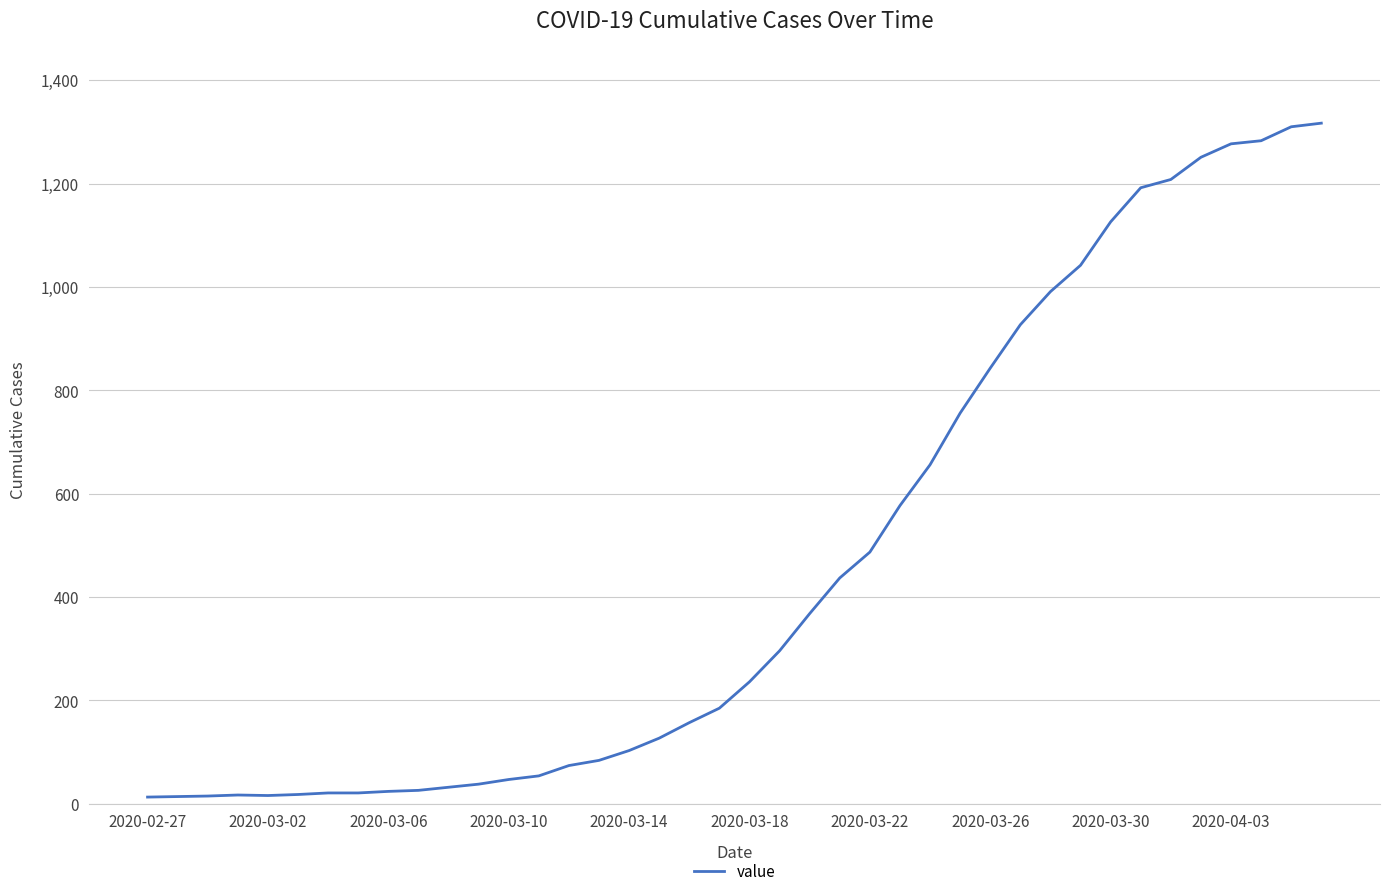

What is the sum of all values?

18666